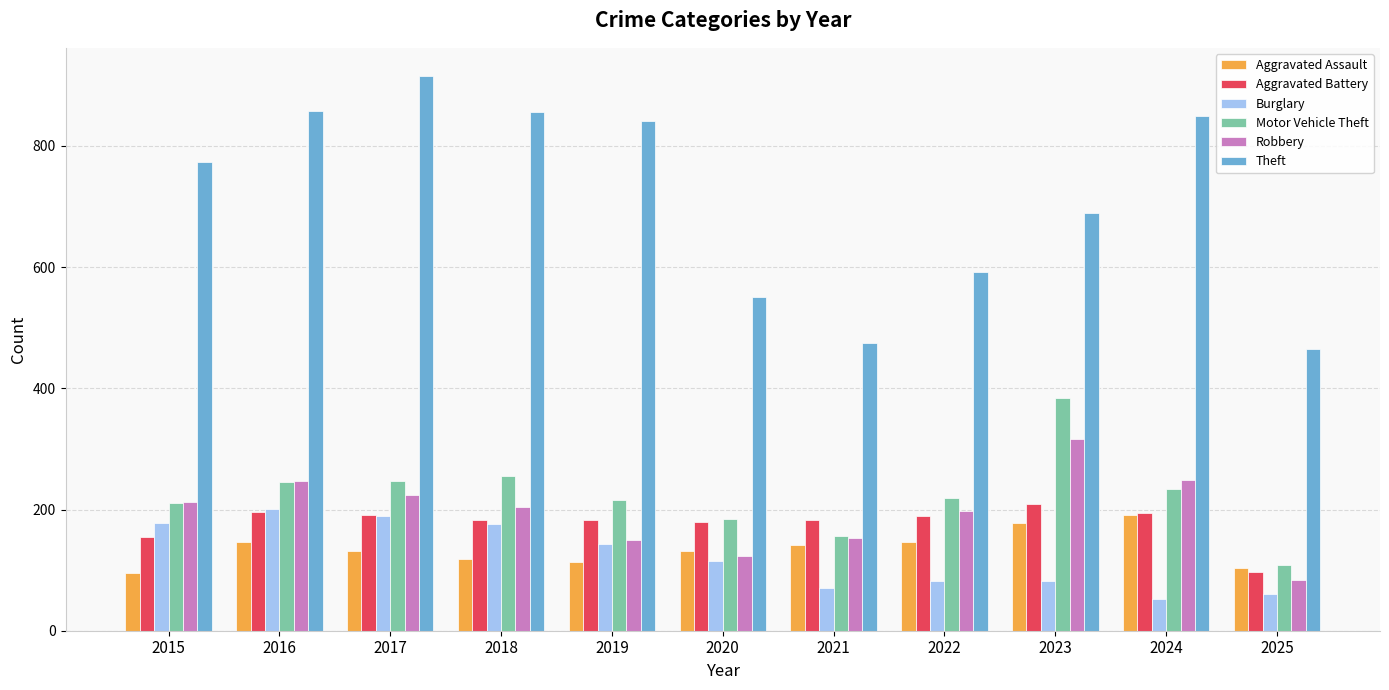

How many categories are shown in the chart?

11